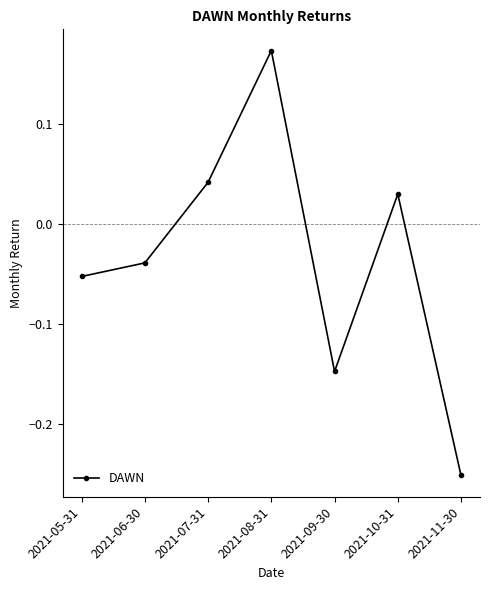

List the labels in order of value, largest first.

2021-08-31, 2021-07-31, 2021-10-31, 2021-06-30, 2021-05-31, 2021-09-30, 2021-11-30